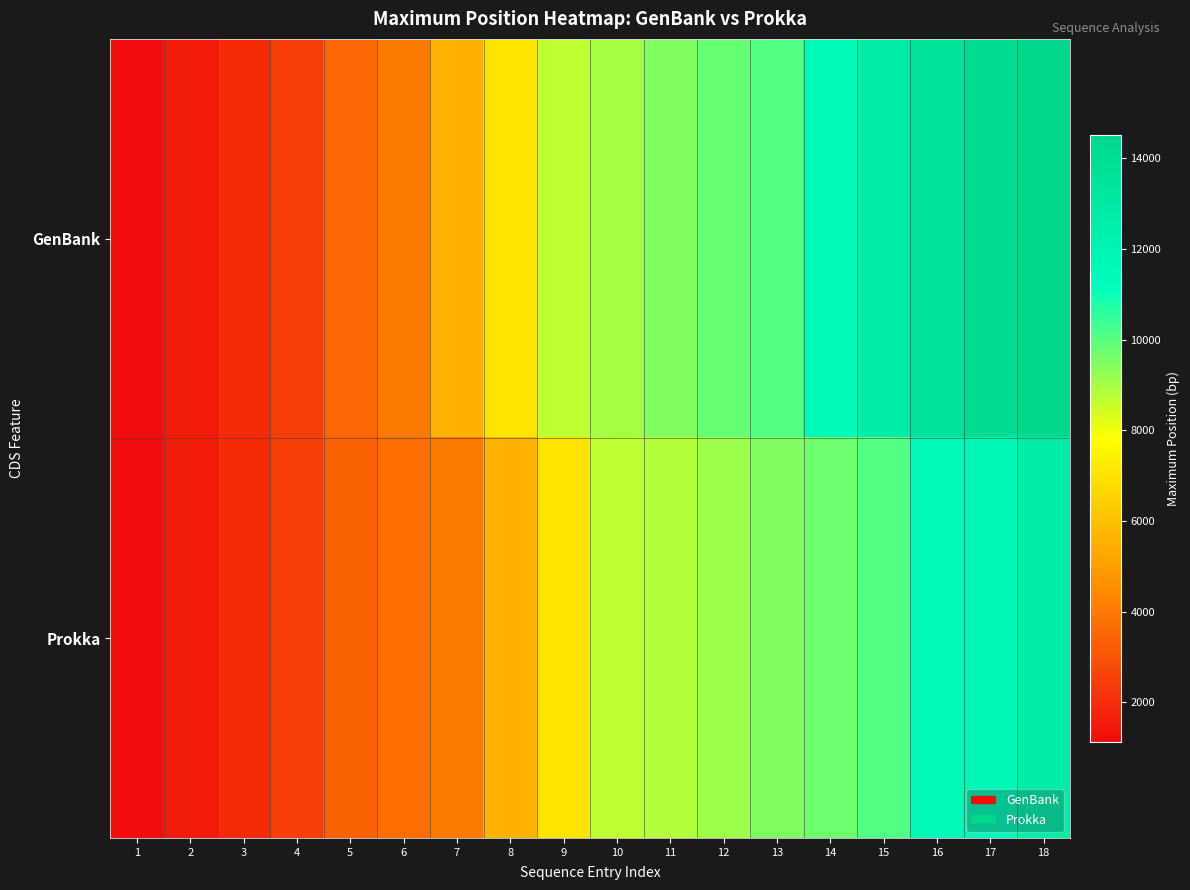

Which series changed the most between 1 and 2?

GenBank